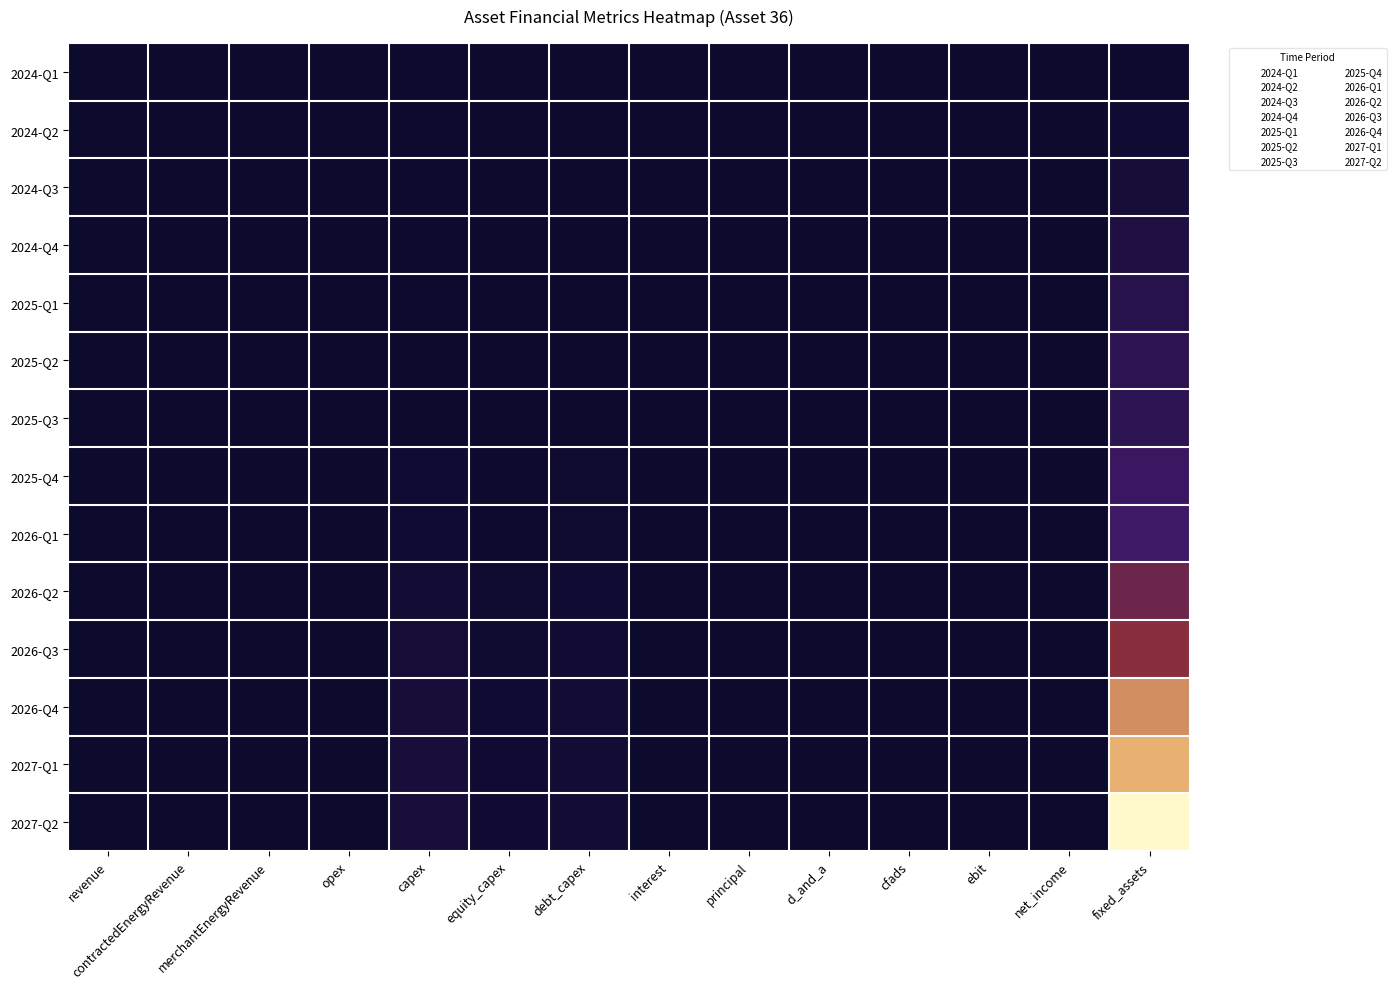

List the series in order of their peak value, lowest first.

2024-Q1, 2024-Q2, 2024-Q3, 2024-Q4, 2025-Q1, 2025-Q3, 2025-Q2, 2025-Q4, 2026-Q1, 2026-Q2, 2026-Q3, 2026-Q4, 2027-Q1, 2027-Q2